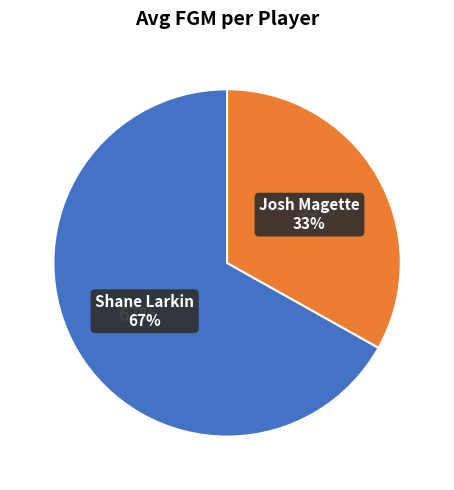

Combined, what portion of the pie is Shane Larkin and Josh Magette?

100.0%